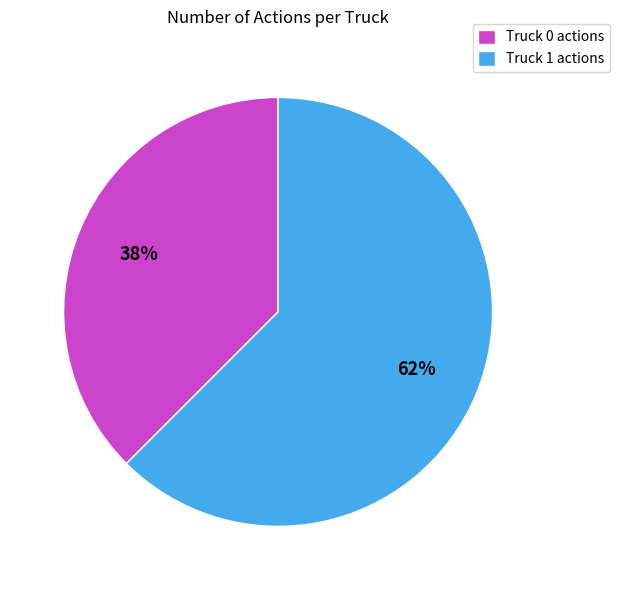

Is it true that Truck 1 is 62% of the pie?

True